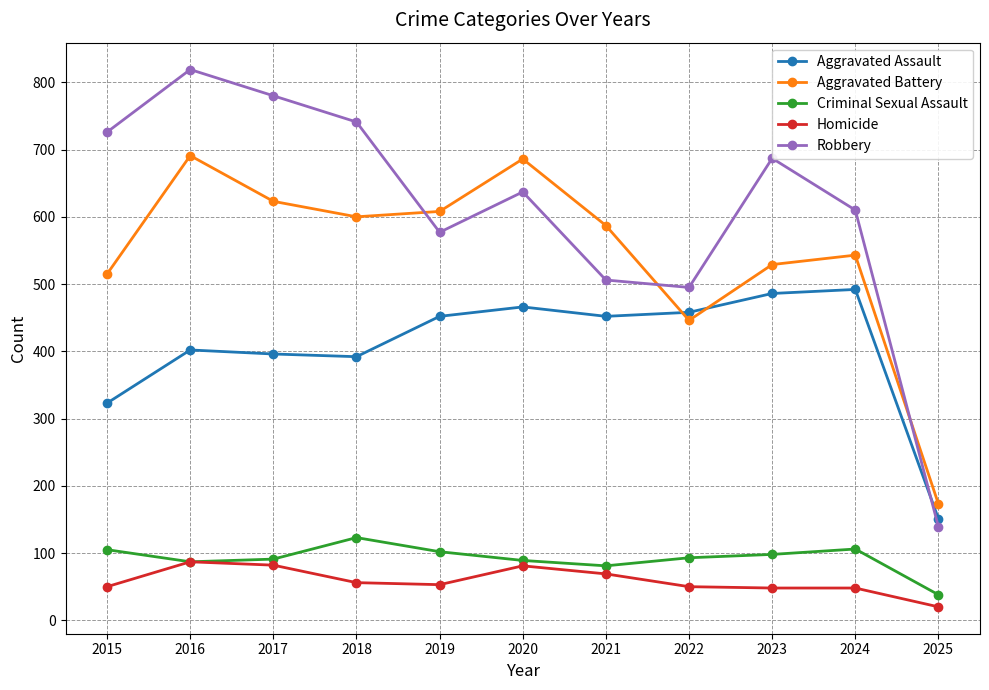

The value of Aggravated Battery at 2023 is 919. True or false?

False